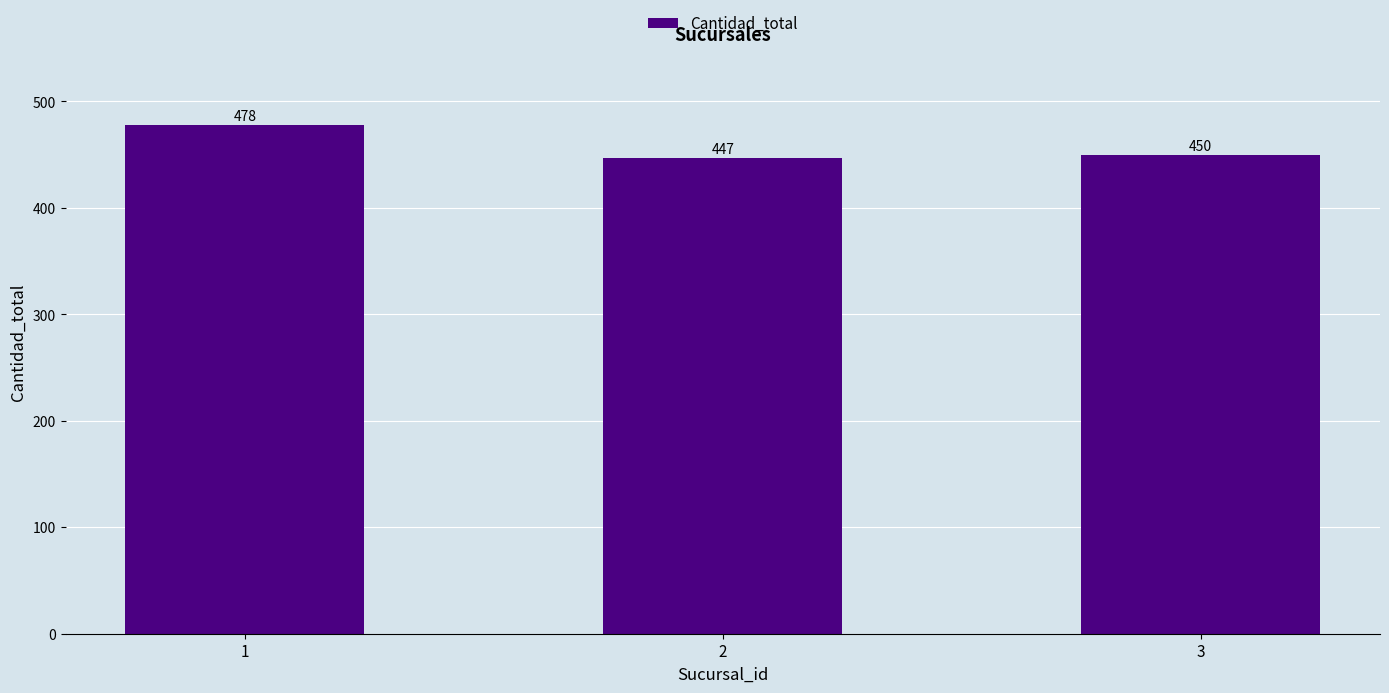

What is the average value?

458